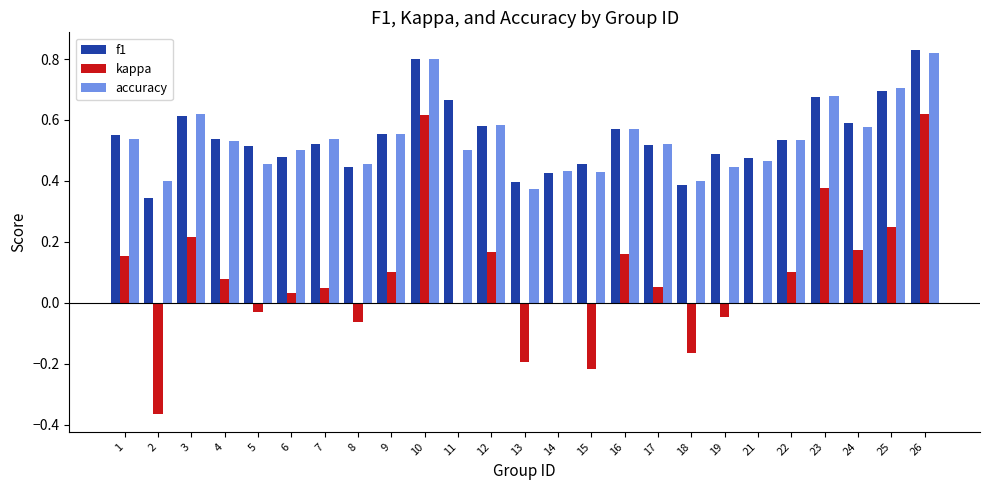

What is the sum of all f1 values?

13.6